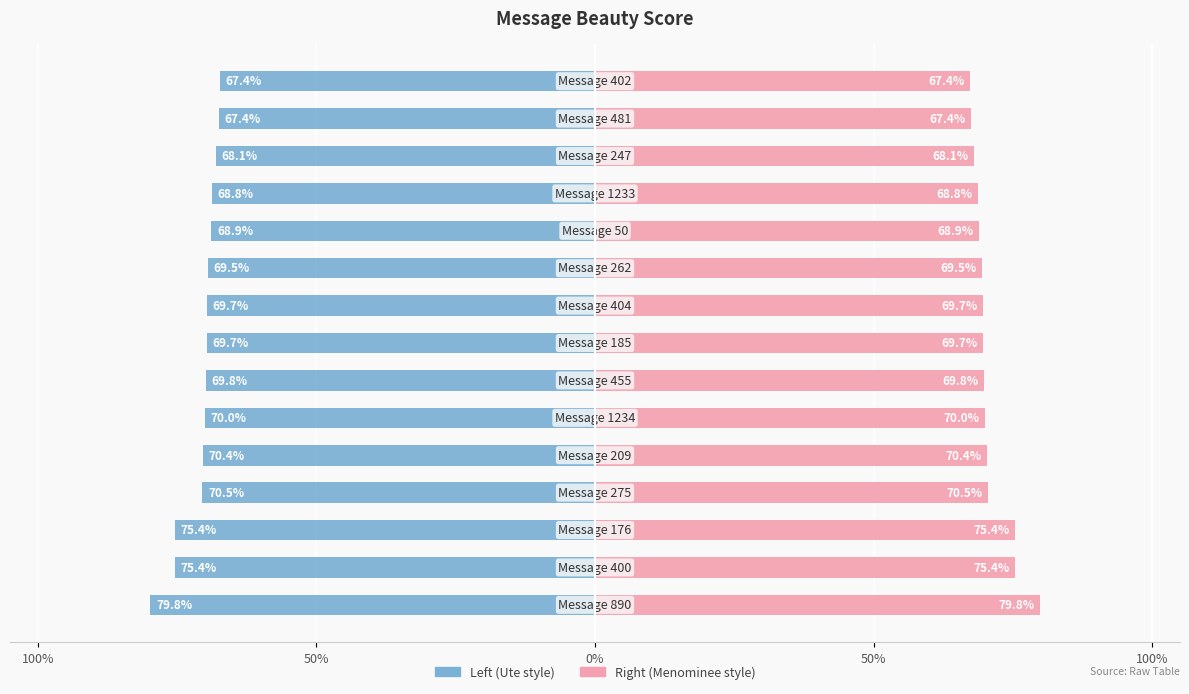

How many series are shown in this chart?

2